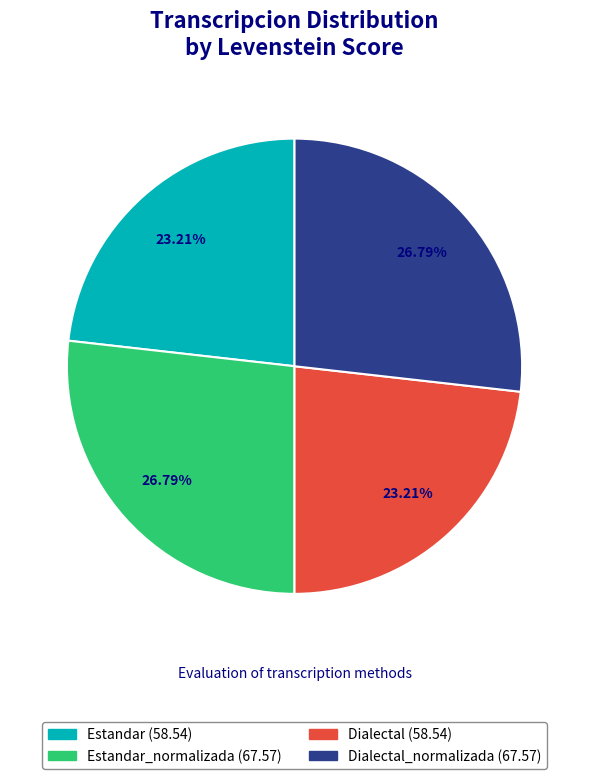

Is there any slice that represents more than half of the pie?

No